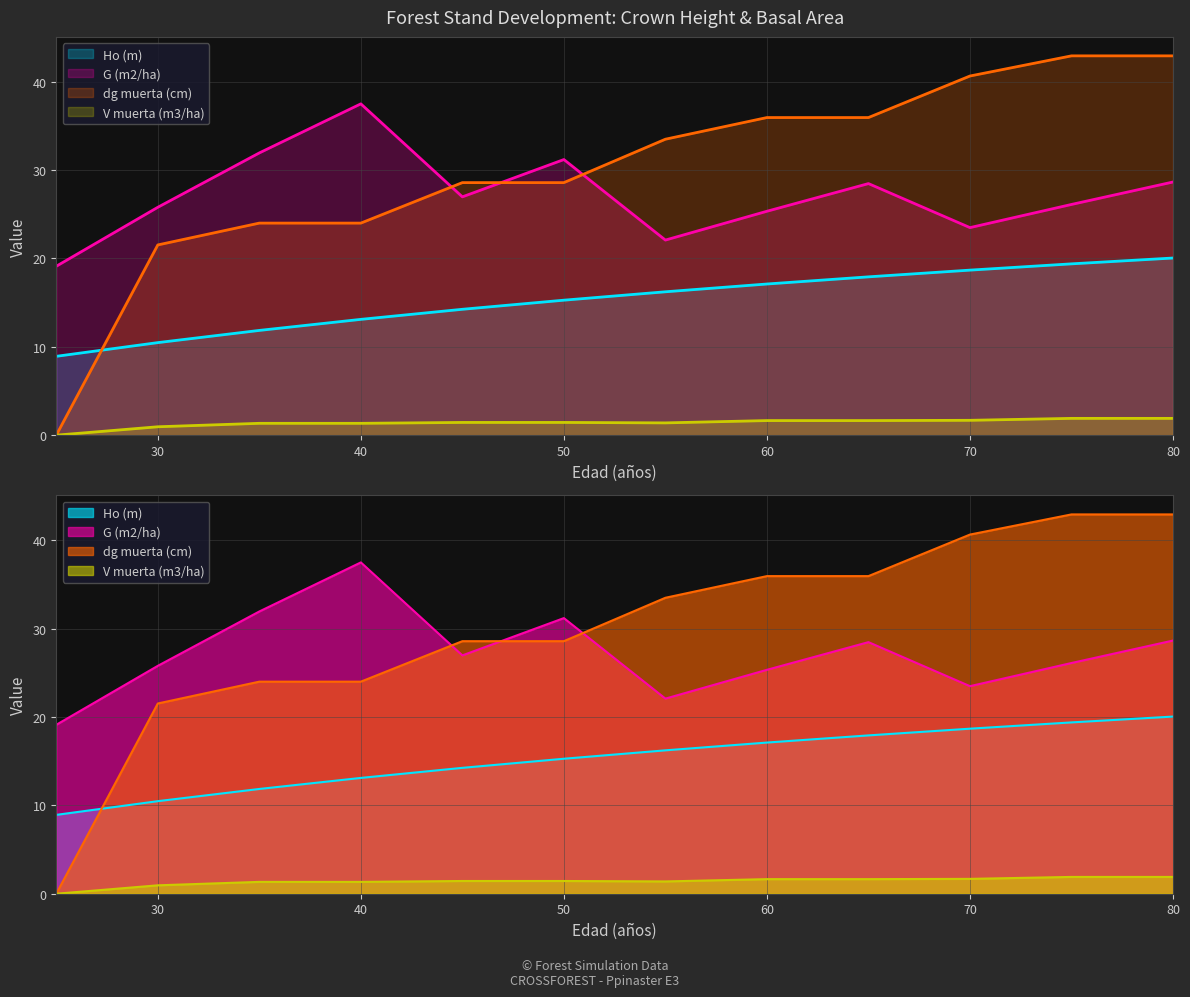

How many data points in V muerta (m3/ha) are above 1?

10